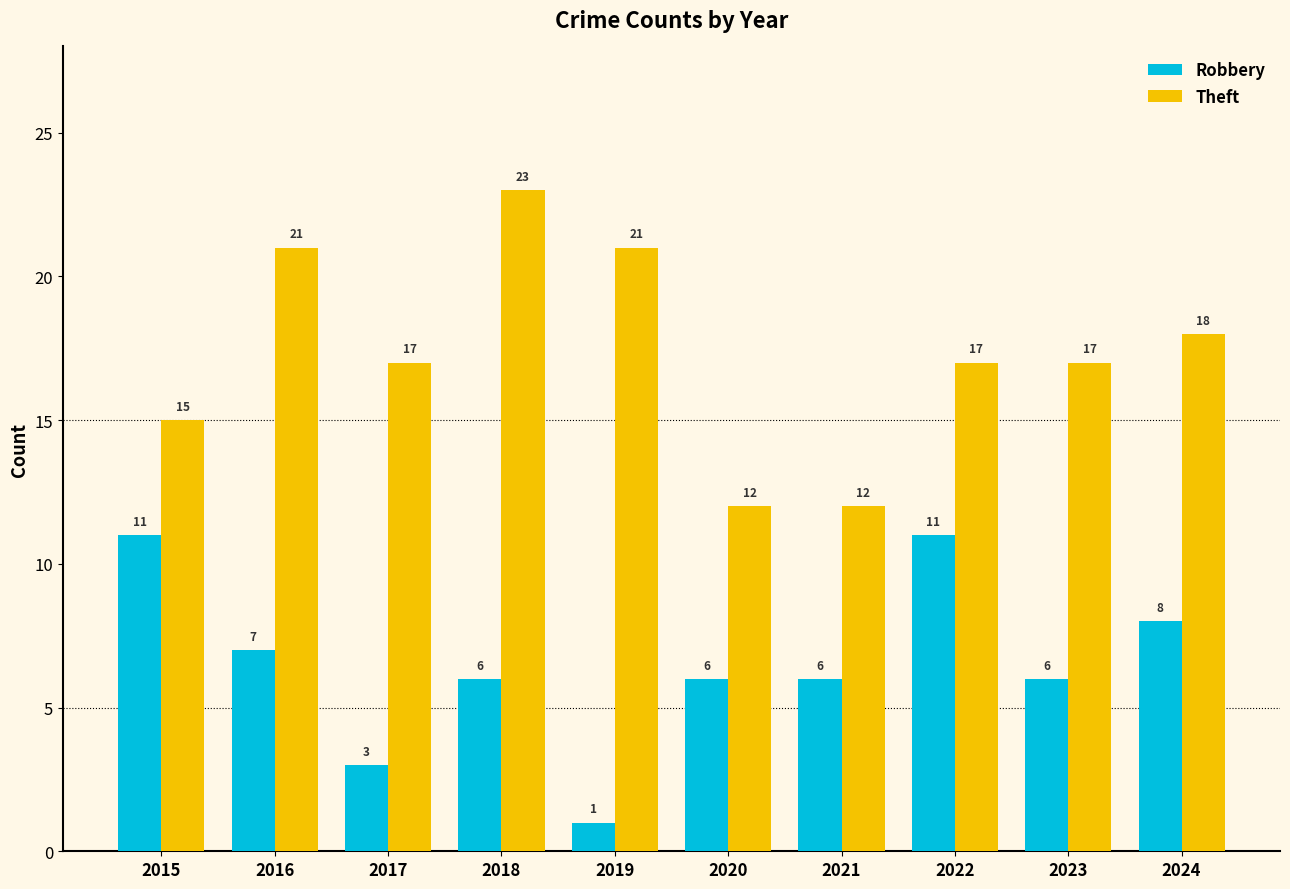

At how many categories does at least one series exceed 11?

10